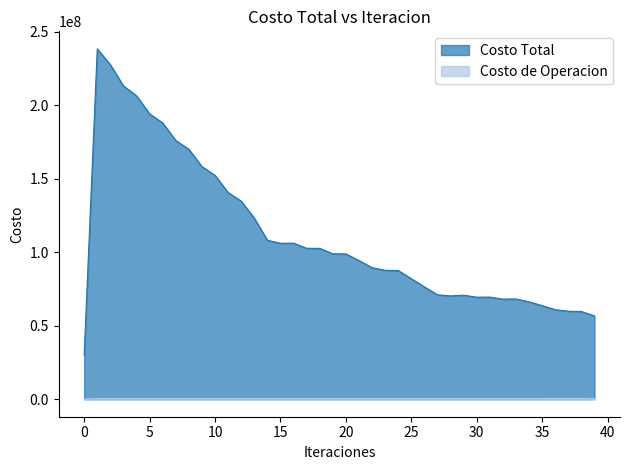

List the labels in order of Costo de Operacion value, largest first.

39, 38, 37, 36, 35, 34, 33, 32, 1, 2, 31, 30, 28, 29, 27, 3, 4, 26, 5, 6, 7, 8, 25, 9, 23, 24, 10, 22, 21, 11, 12, 20, 19, 18, 17, 14, 16, 15, 13, 0